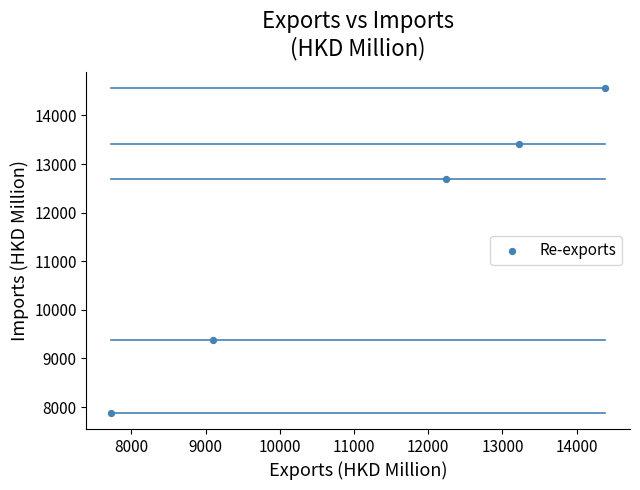

What Y value in the scatter plot is closest to 11219?

12686.5